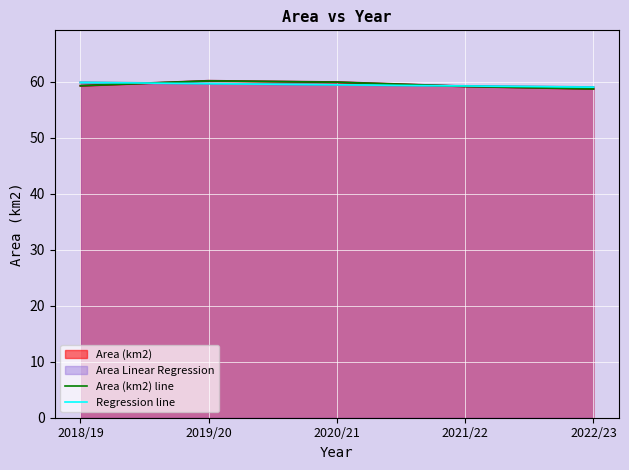

At which category does Area (km2) line reach its first local peak?

2019/20